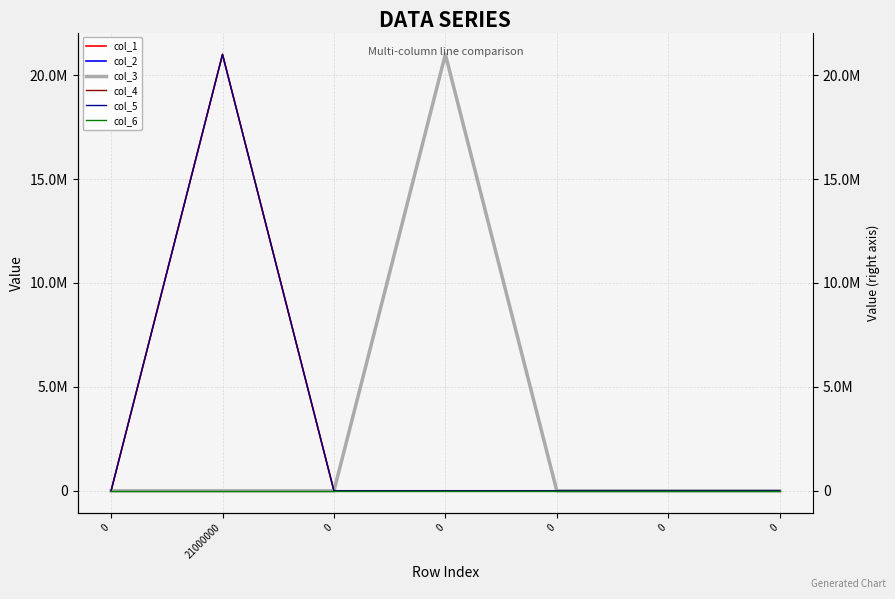

Is the value of col_2 at 0 greater than the value of col_5 at 21000000?

No